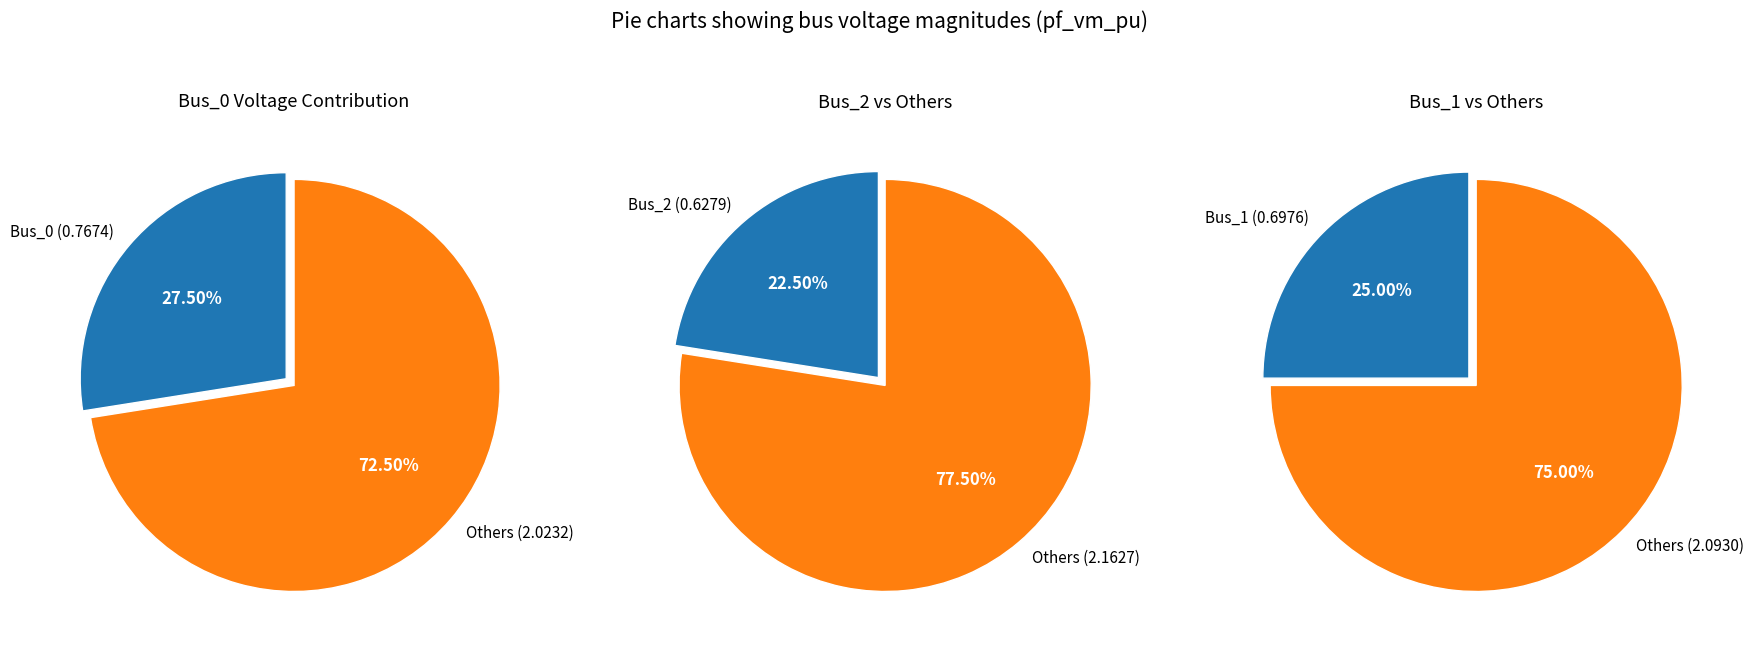

Is the sum of Bus_0 and Bus_1 greater than half?

Yes